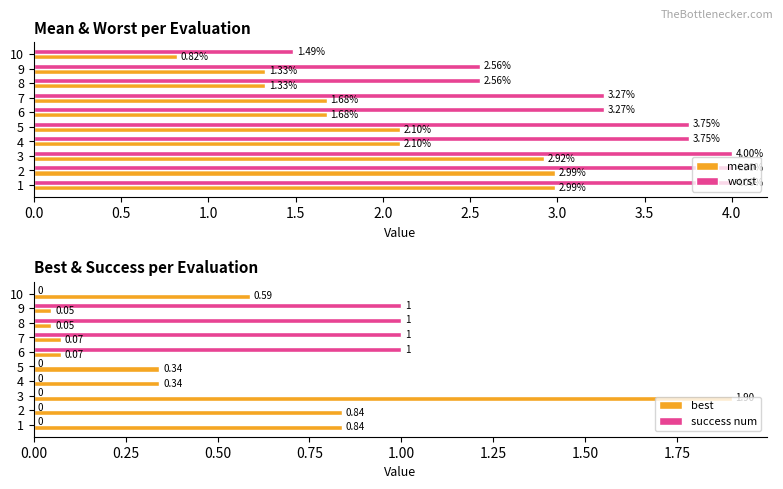

How many data points in success num are above 0?

4